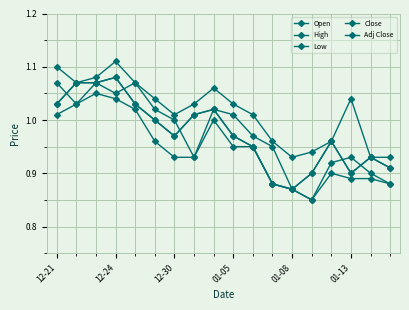

Where do Close and Open first cross each other?

12-21 and 12-24